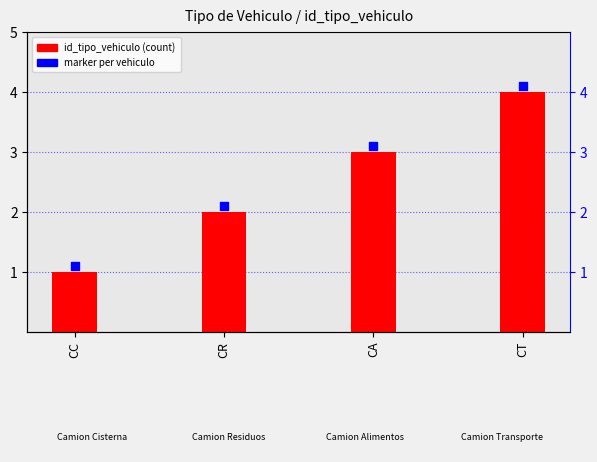

Which series reaches the minimum Y coordinate?

id_tipo_vehiculo